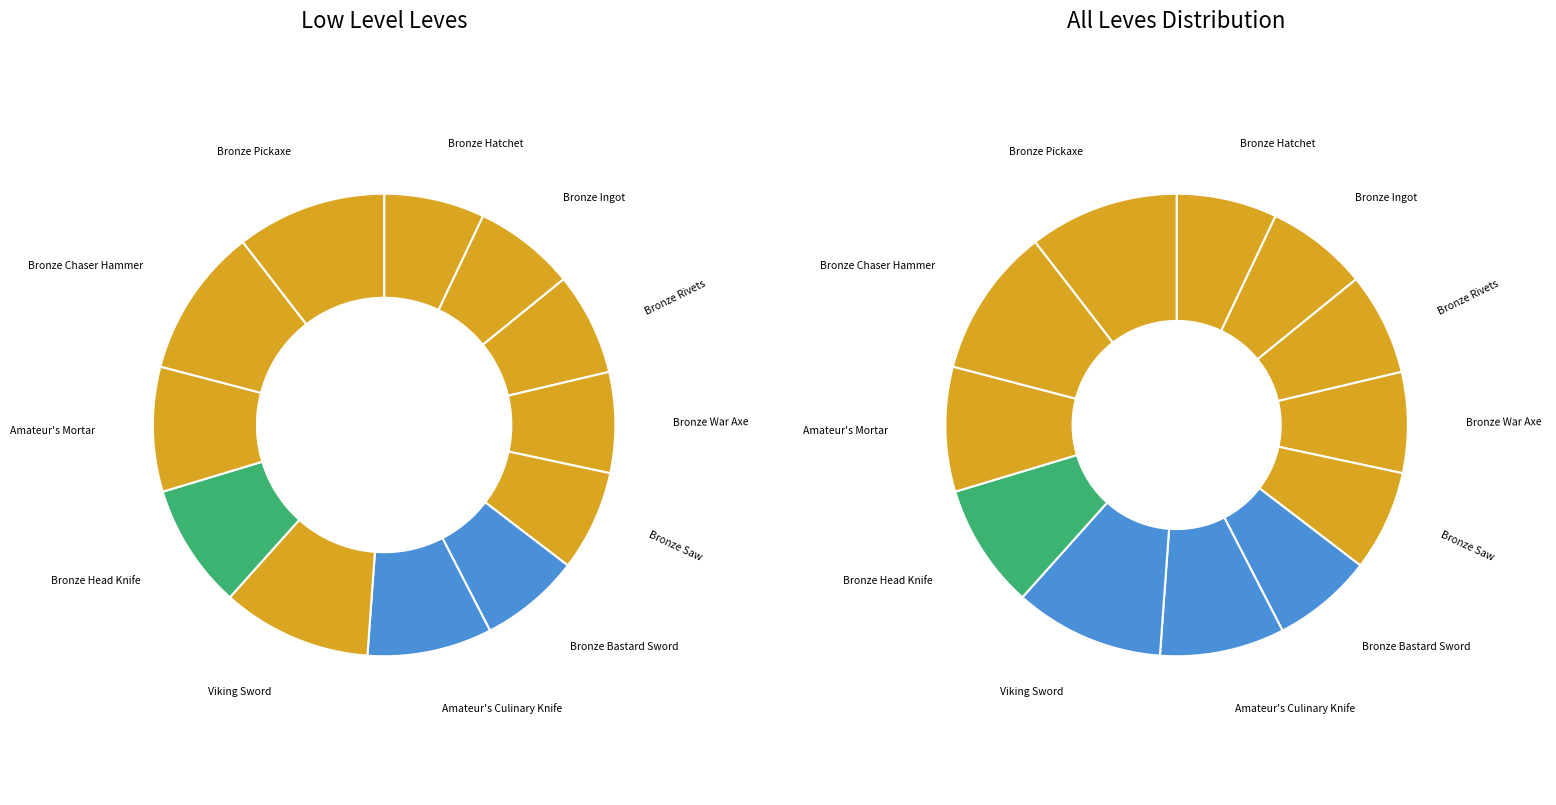

How many slices are in this pie chart?

12